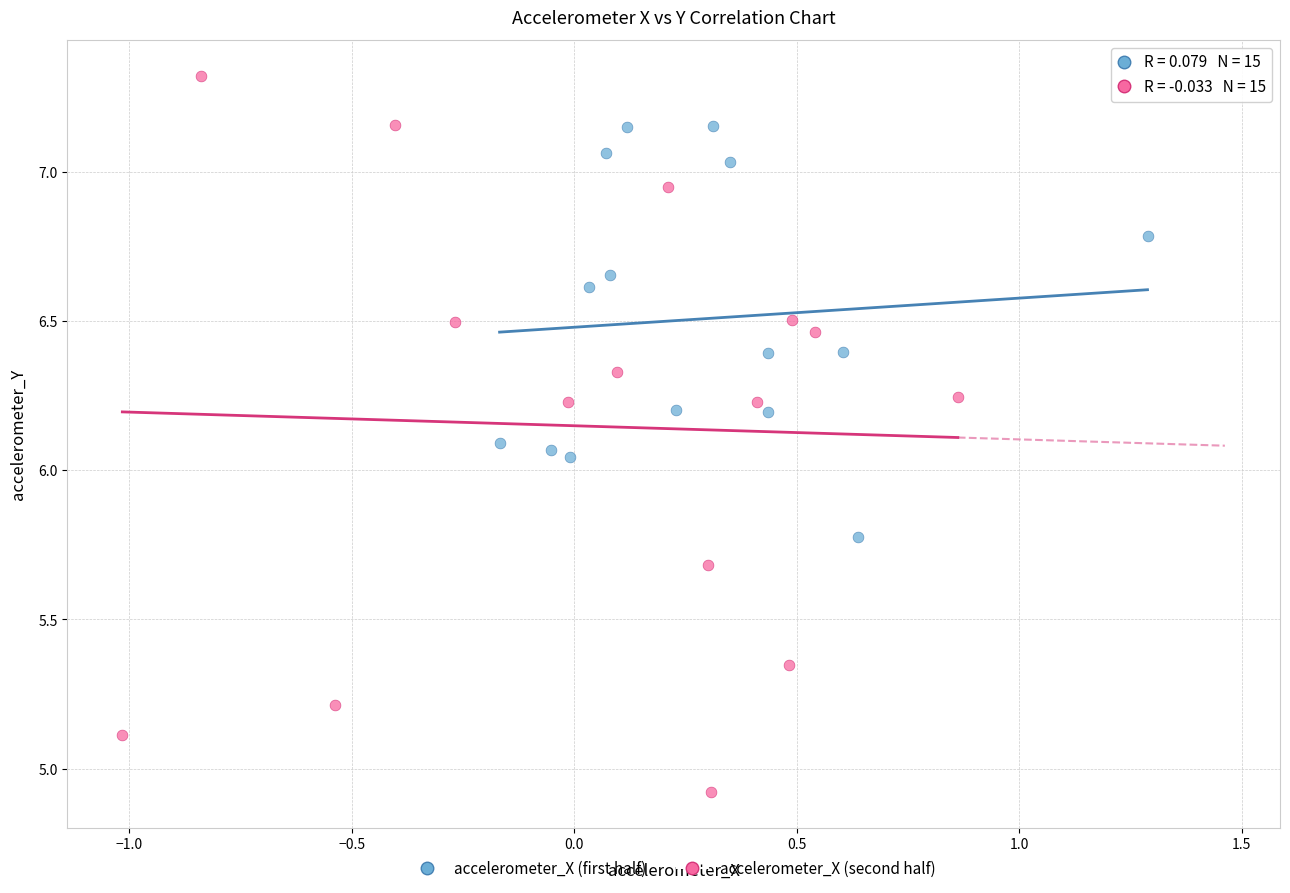

Which series has the largest Y range (max minus min)?

accelerometer_X (second half)